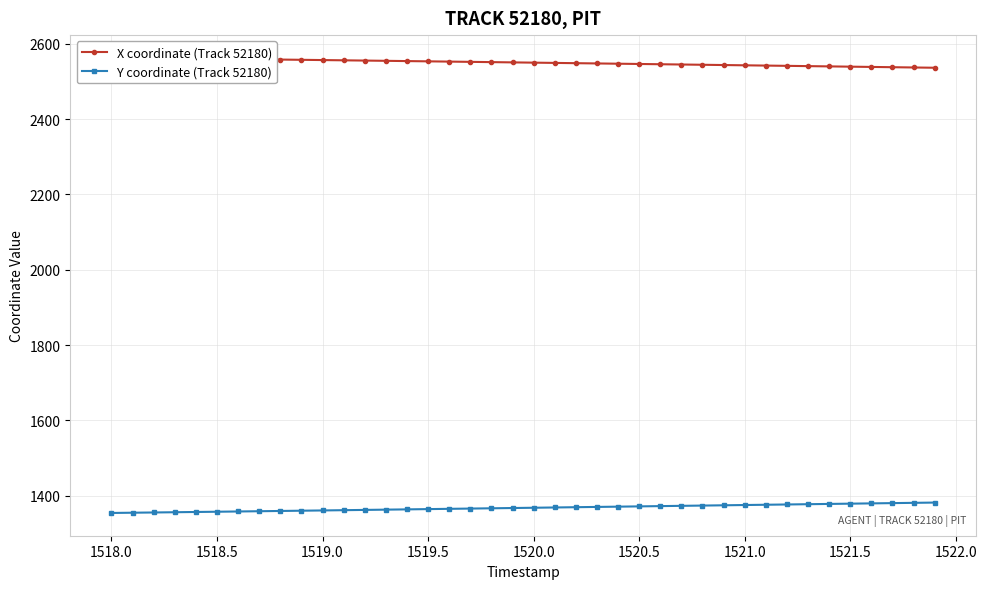

Count the number of categories in the chart.

40